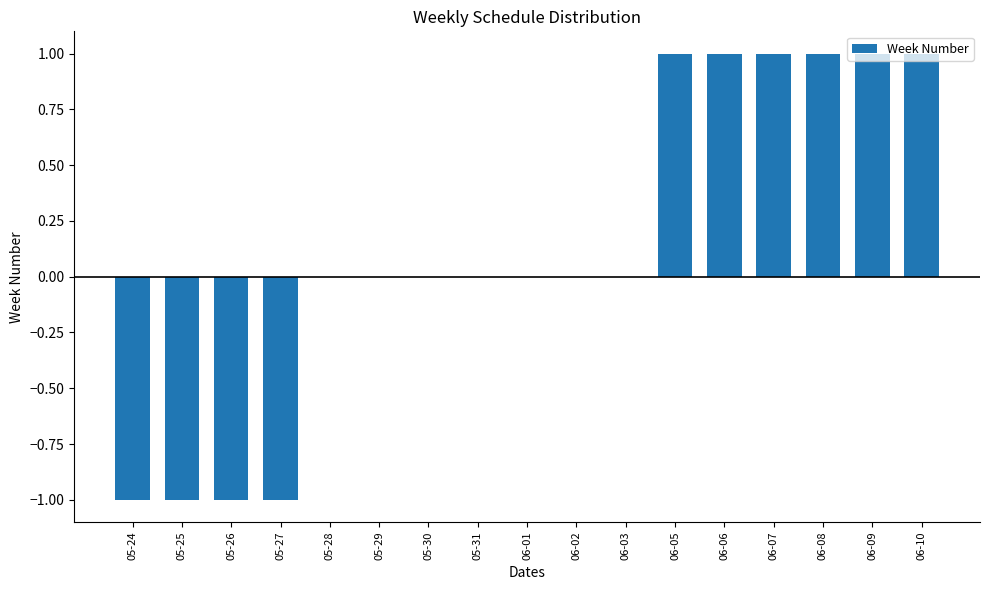

Is it true that the value at 06-07 is 1?

True